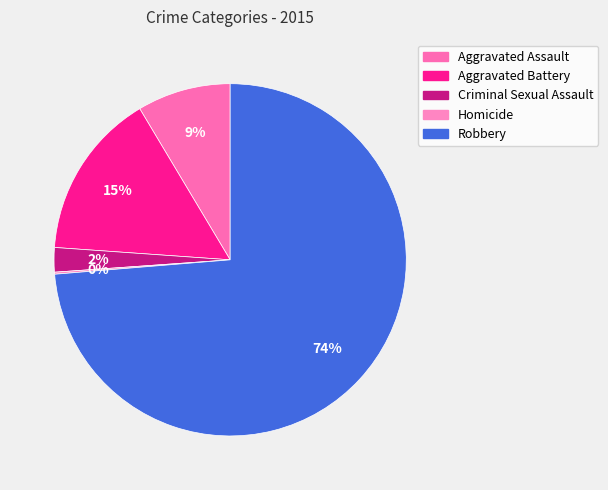

Is it true that Aggravated Assault is 3% of the pie?

False